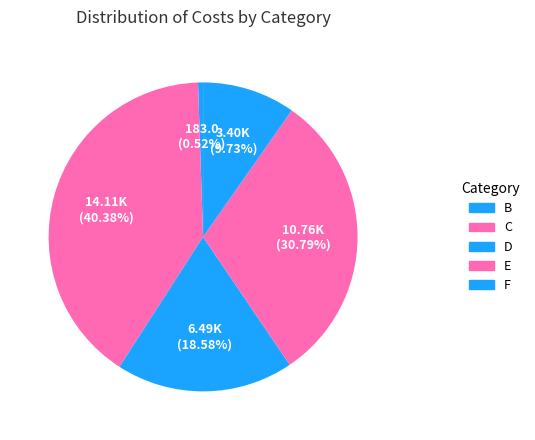

To the nearest percent, what is the combined percentage of F and C?

50%